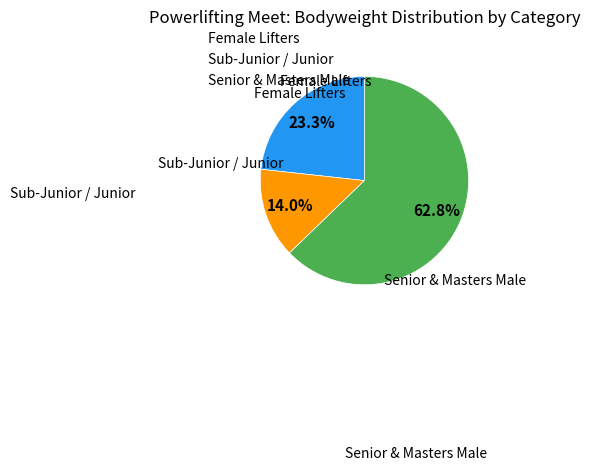

Between Female Lifters and Senior & Masters Male, which is larger?

Senior & Masters Male